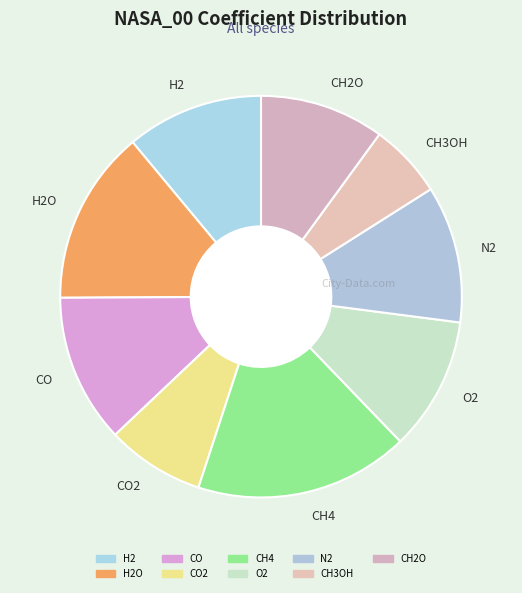

Is O2 the majority of the pie?

No